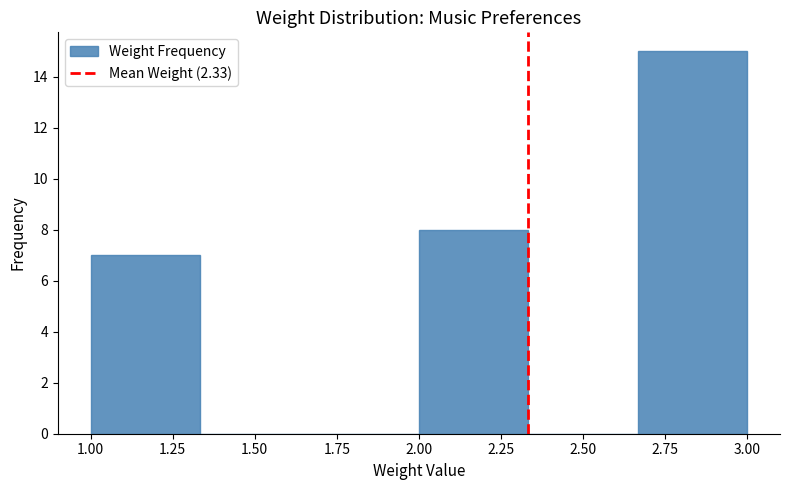

Reading left to right, transcribe this chart: for each bar, give the range it covers on the x-axis and its height. Neither the bar edges nor the heights are printed on the chart, so give them approximately, as read against the axes.

1.00 to 1.35: 7
1.35 to 1.65: 0
1.65 to 2.00: 0
2.00 to 2.35: 8
2.35 to 2.65: 0
2.65 to 3.00: 15